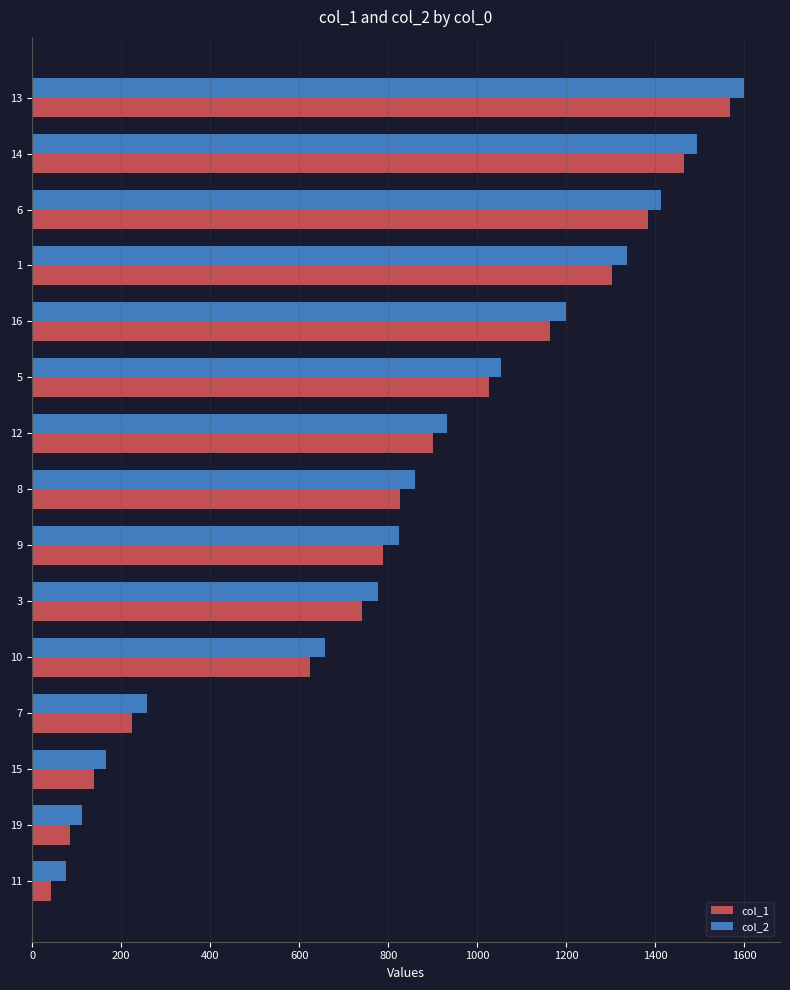

Which series changed the most between 15 and 9?

col_2